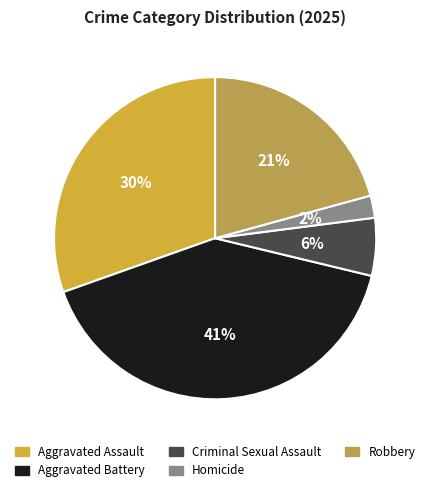

How many segments does this pie chart have?

5